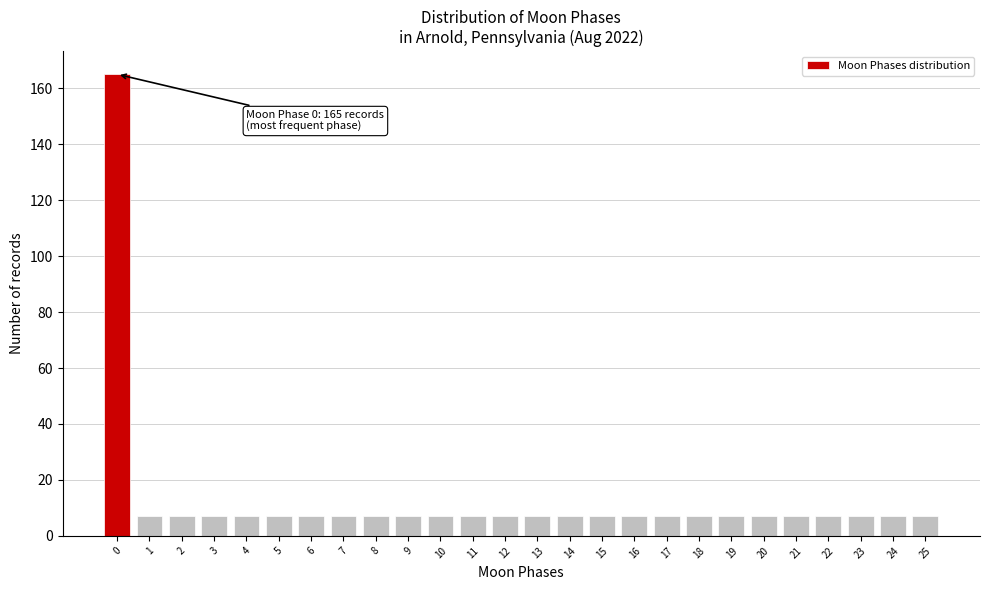

Reading left to right, transcribe all the data shown in this chart.

165	7	7	7	7	7	7	7	7	7	7	7	7	7	7	7	7	7	7	7	7	7	7	7	7	7